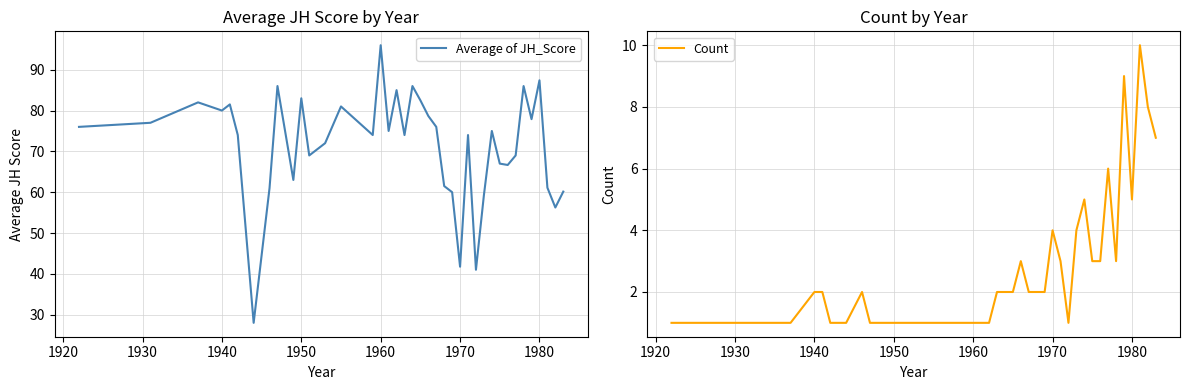

True or false: Count and Average of JH_Score intersect in this chart.

False